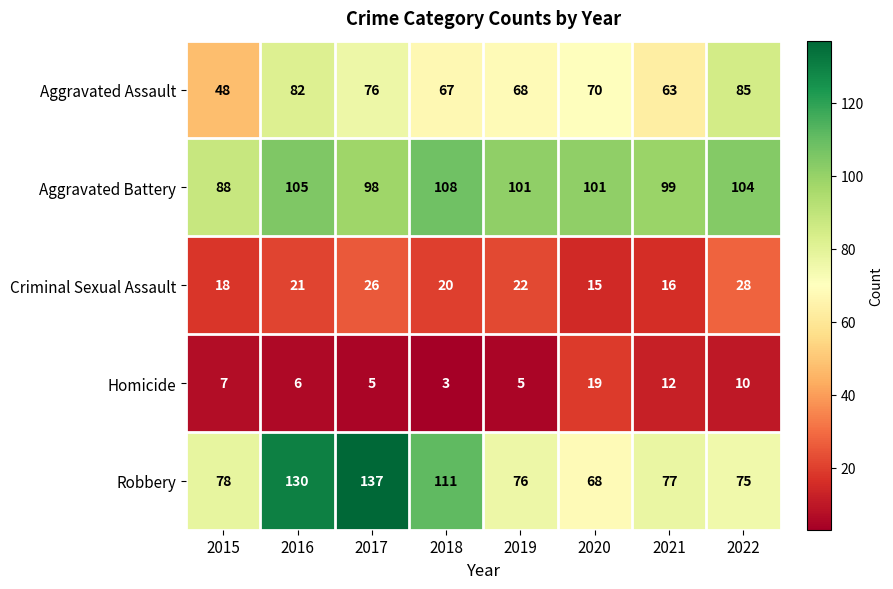

What is the greatest value displayed?

137